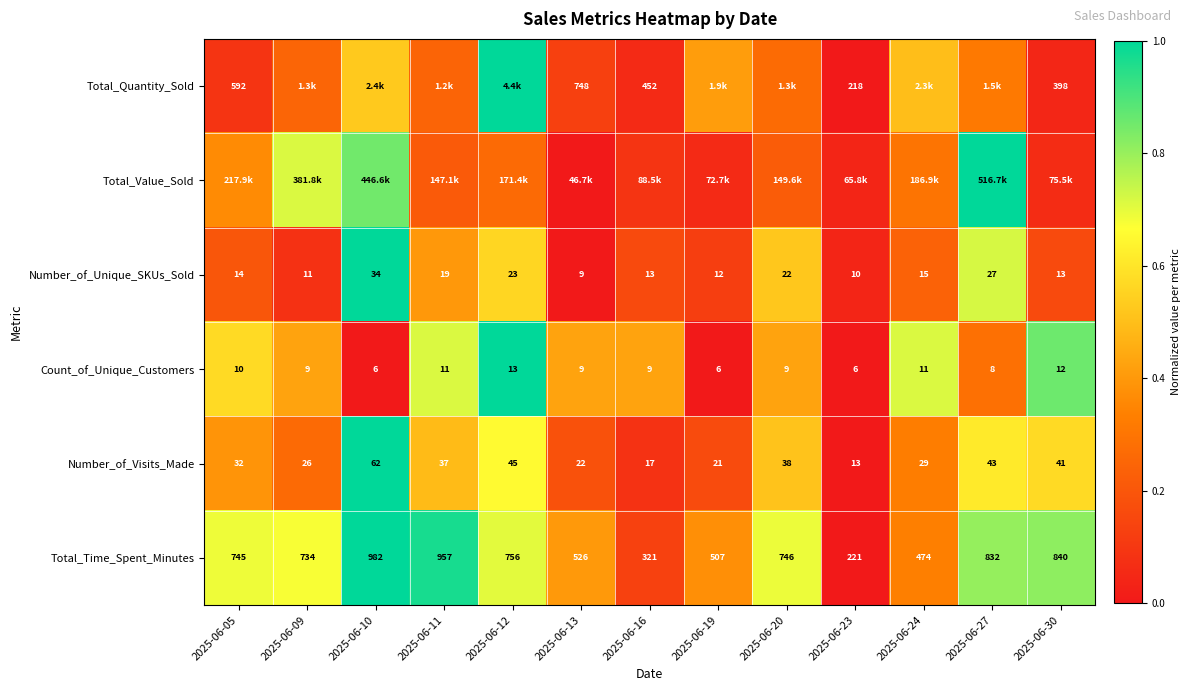

The Count_of_Unique_Customers series shows 1.0 at 2025-06-12. True or false?

True